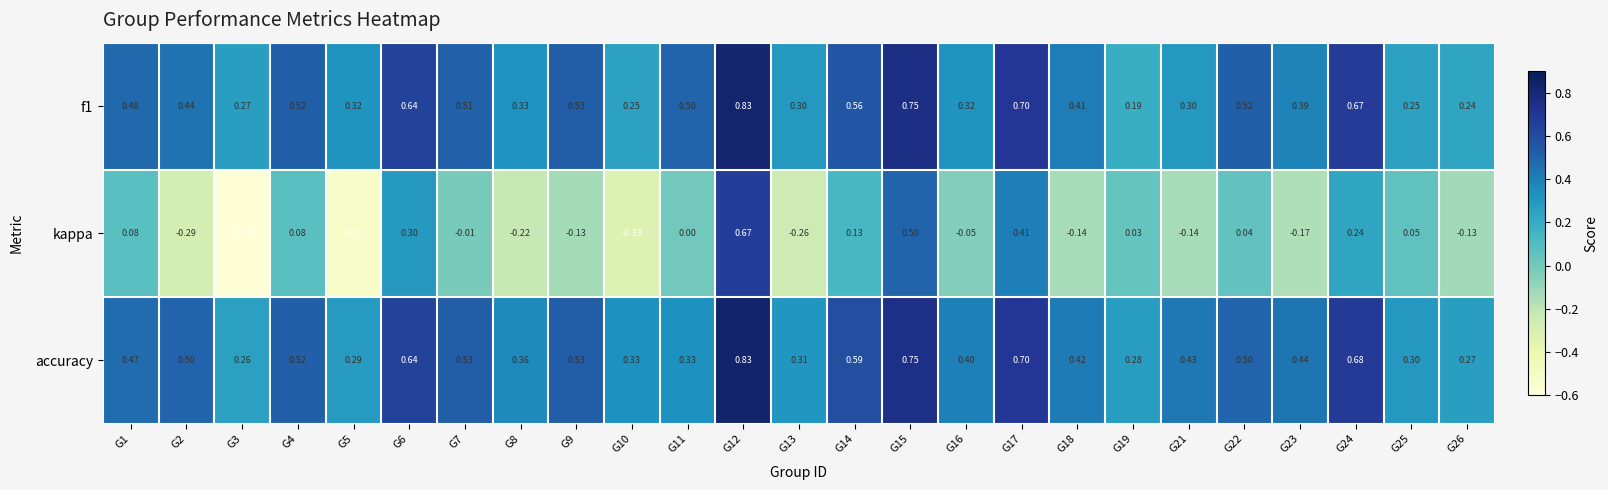

Which series has the largest range (max minus min)?

kappa